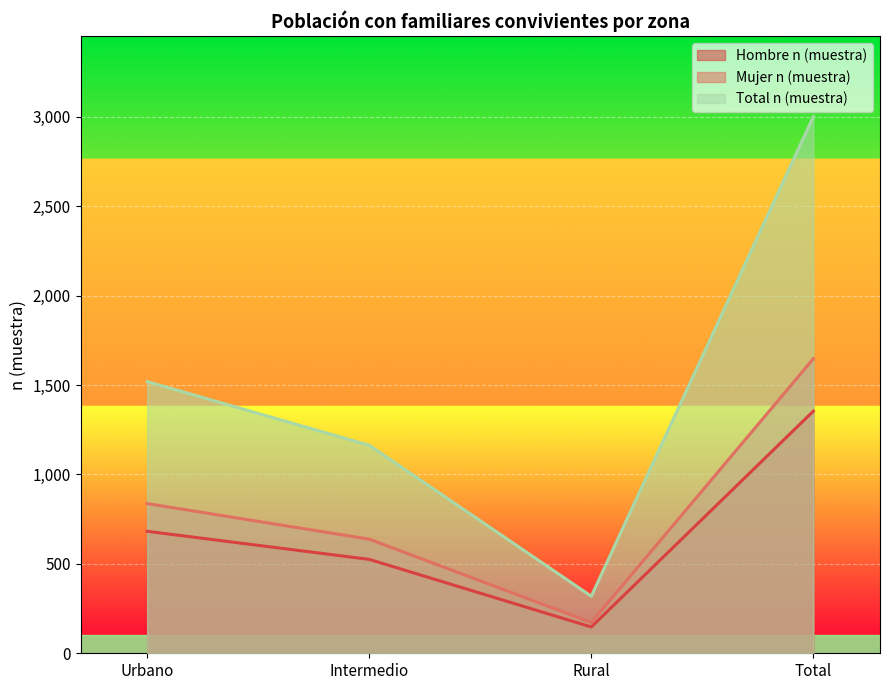

Which category has the lowest value in the Total n (muestra) series?

Rural